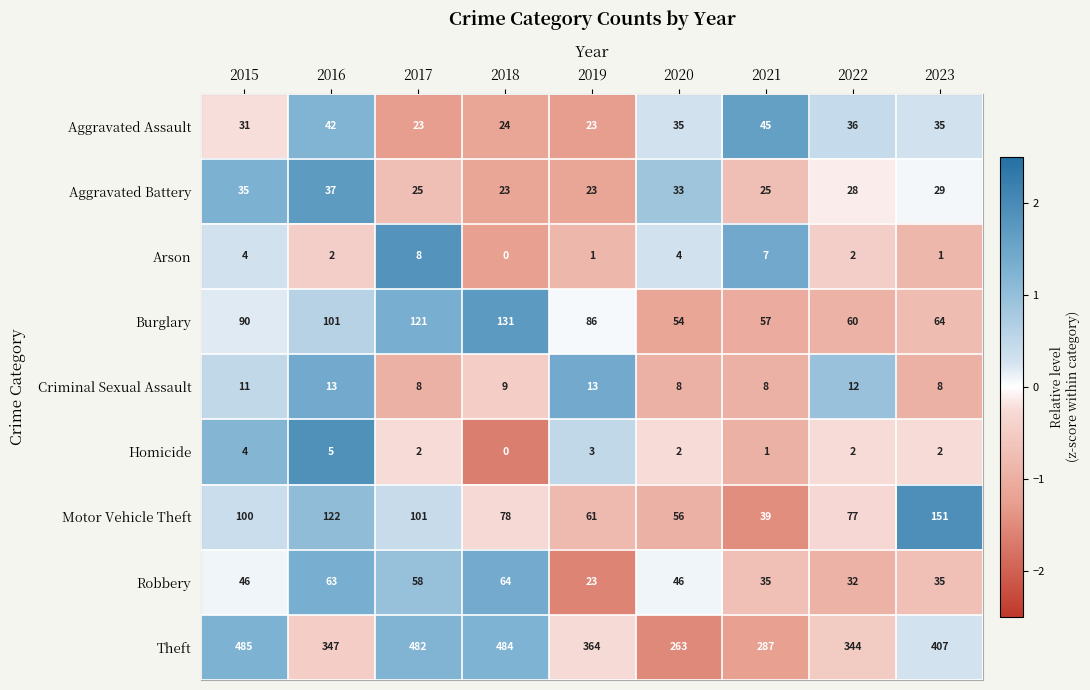

At how many categories does at least one series exceed 1?

9